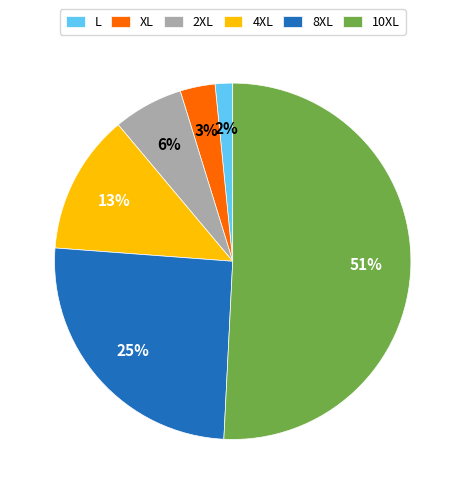

How many slices are in this pie chart?

6